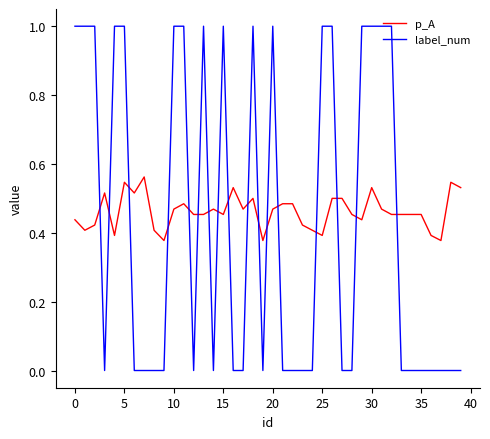

Rank the series by their maximum value, from highest to lowest.

label_num, p_A